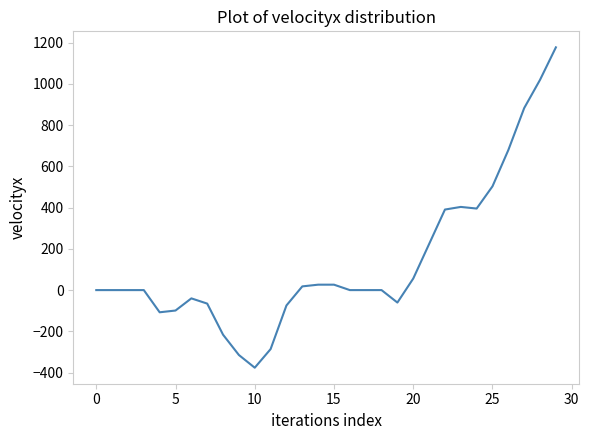

What is the difference between the maximum and minimum values?

1553.3